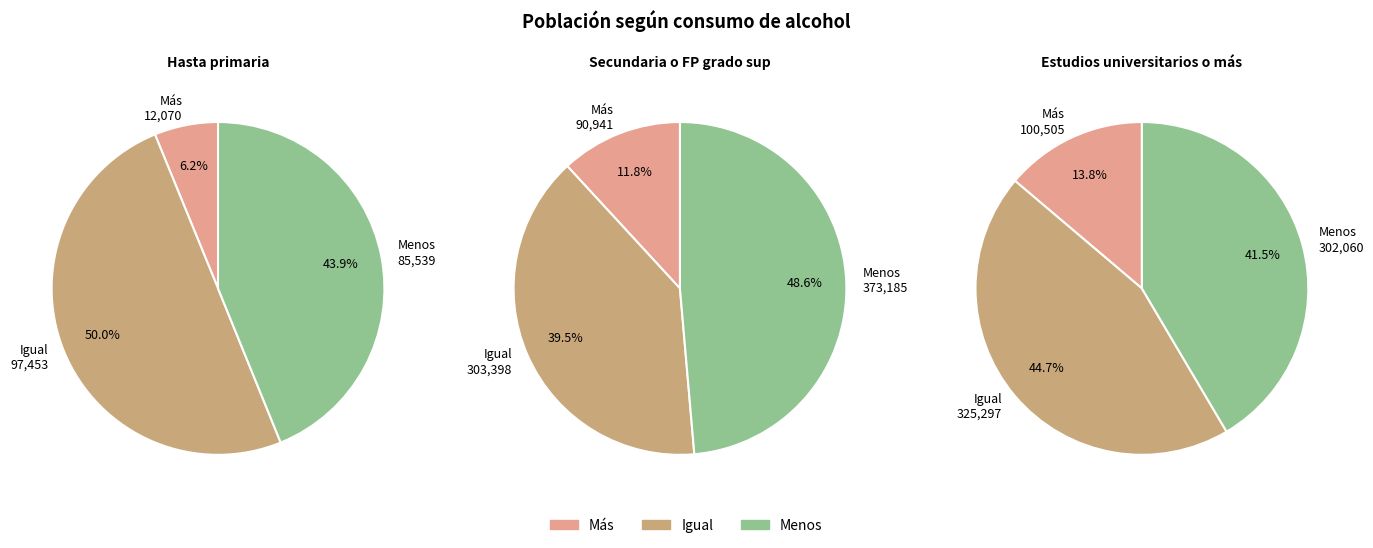

How many slices are in this pie chart?

3